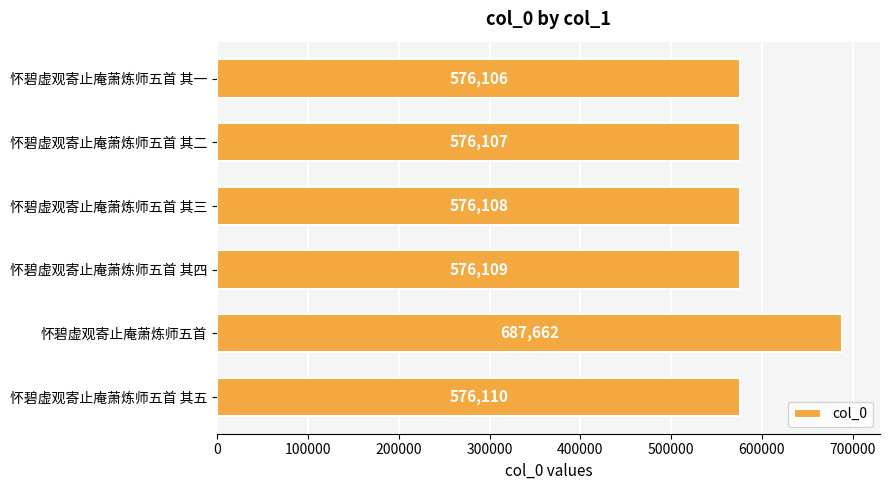

Rank the categories by value from lowest to highest.

怀碧虚观寄止庵萧炼师五首 其一, 怀碧虚观寄止庵萧炼师五首 其二, 怀碧虚观寄止庵萧炼师五首 其三, 怀碧虚观寄止庵萧炼师五首 其四, 怀碧虚观寄止庵萧炼师五首 其五, 怀碧虚观寄止庵萧炼师五首